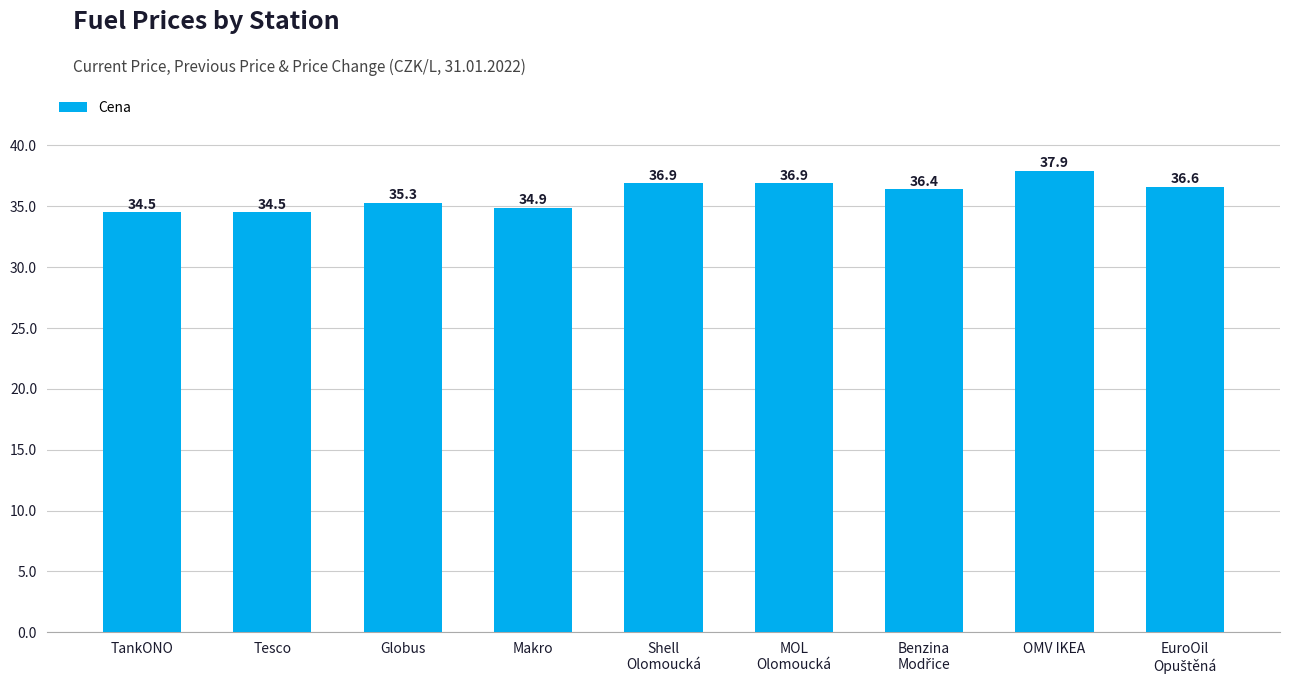

What is the label of the 5th bar from the right?

Shell
Olomoucká